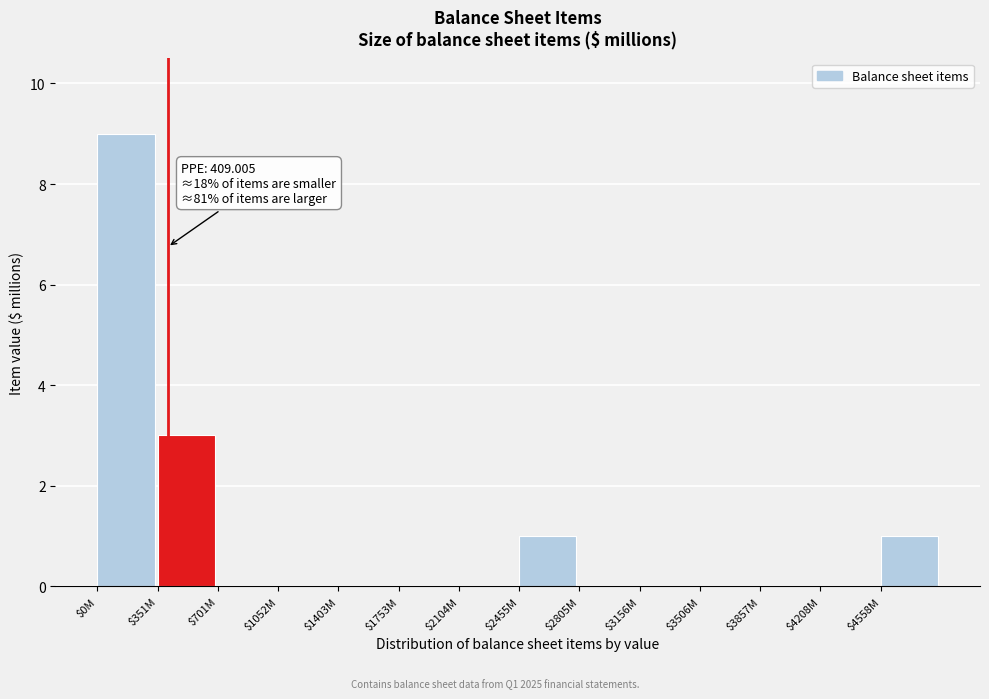

True or false: the data shows 3 at $1403M.

False